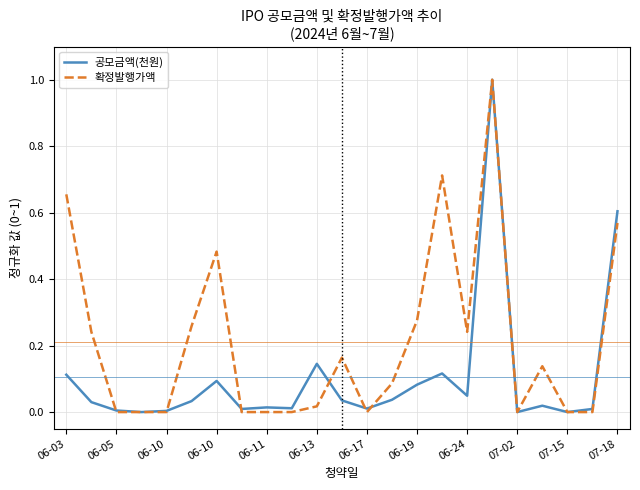

In 공모금액(천원), how many points are lower than both neighbors (excluding endpoints)?

7